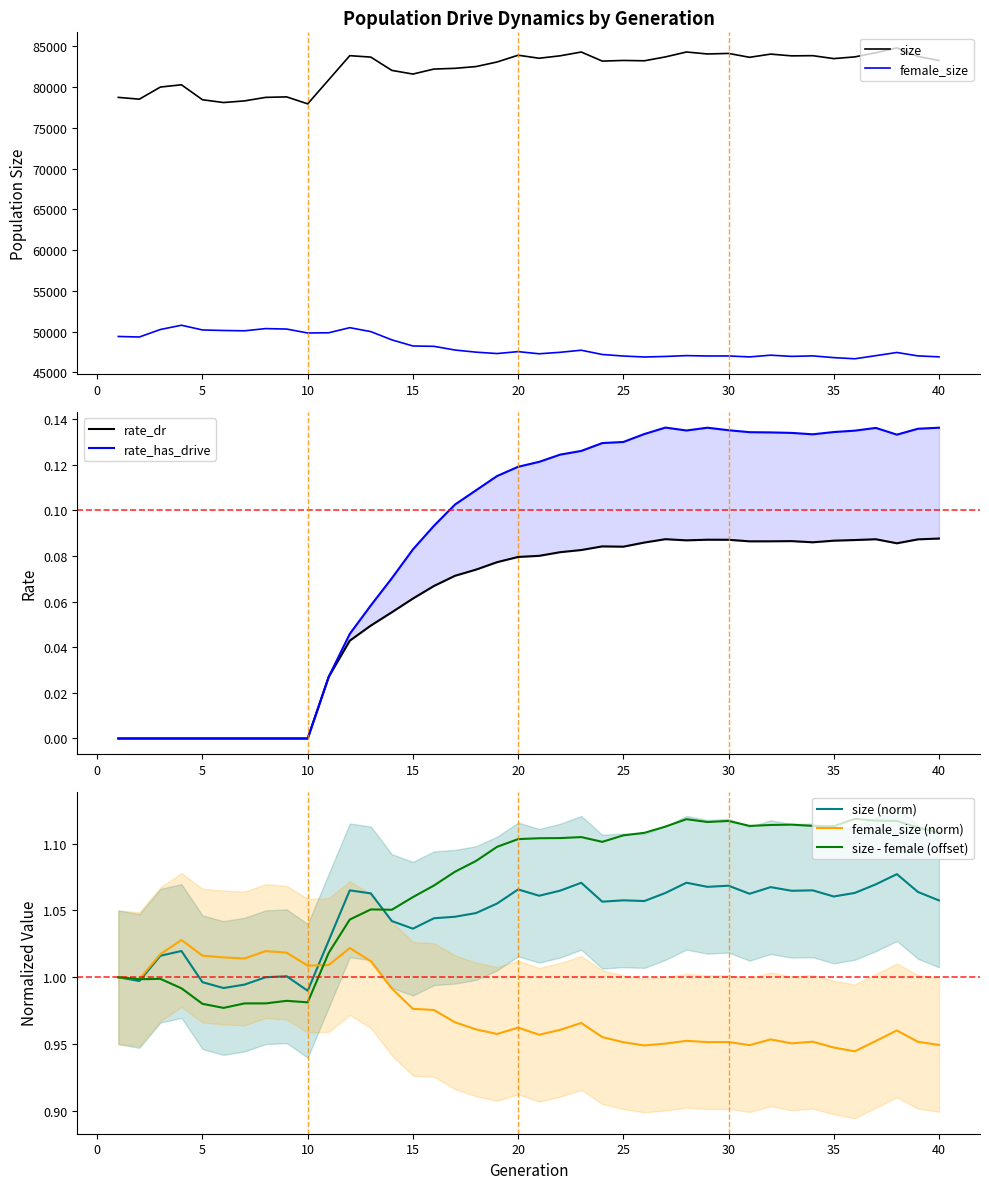

What is the sum of all rate_has_drive values?

3.5